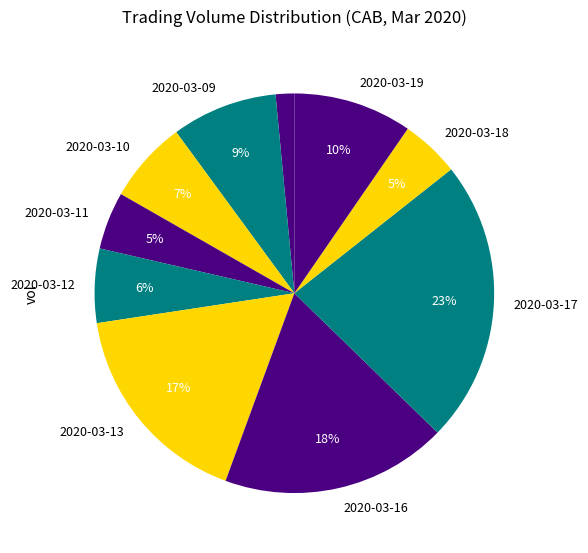

How many segments does this pie chart have?

10